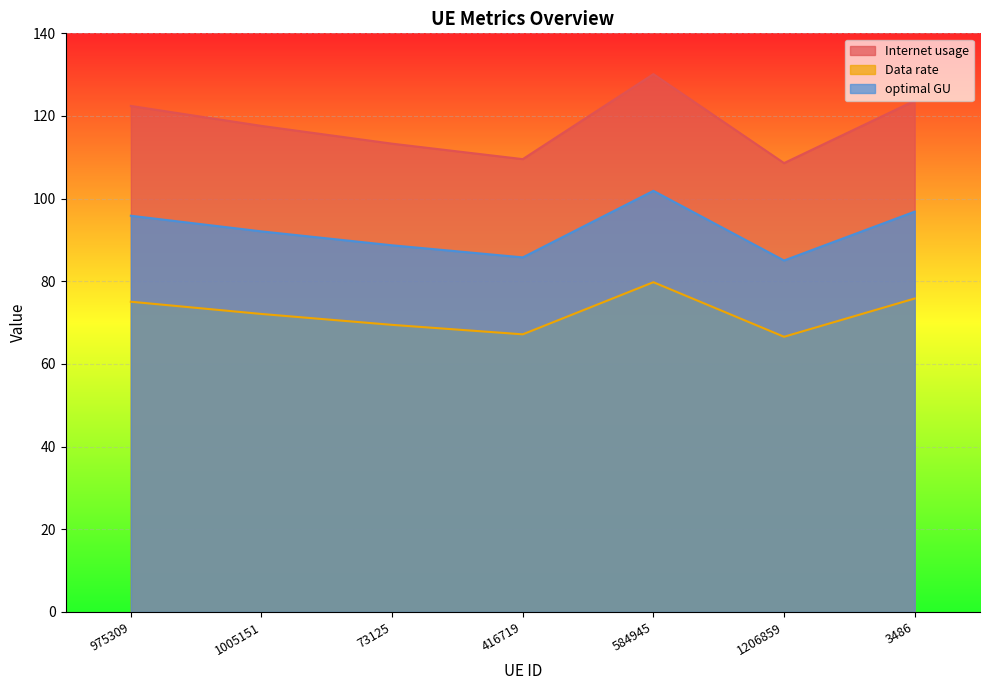

What is the difference between the maximum and second lowest values in the optimal GU series?

16.1